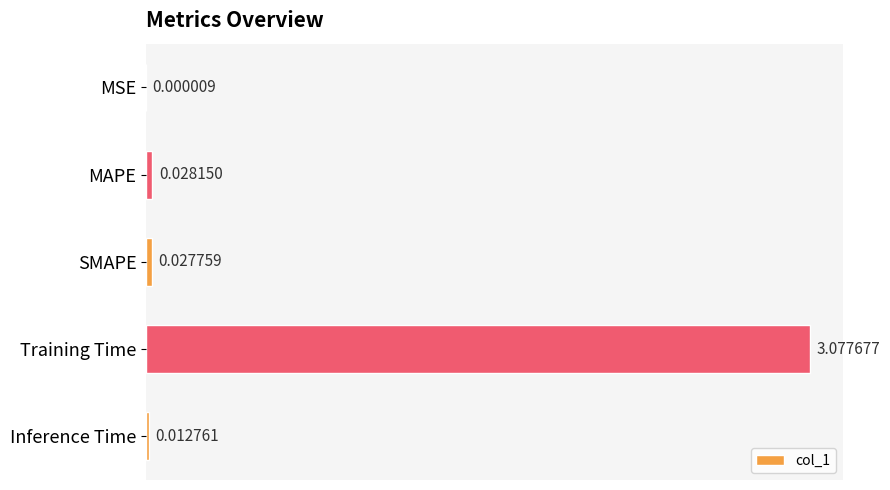

Between MSE and MAPE, which is larger?

MAPE